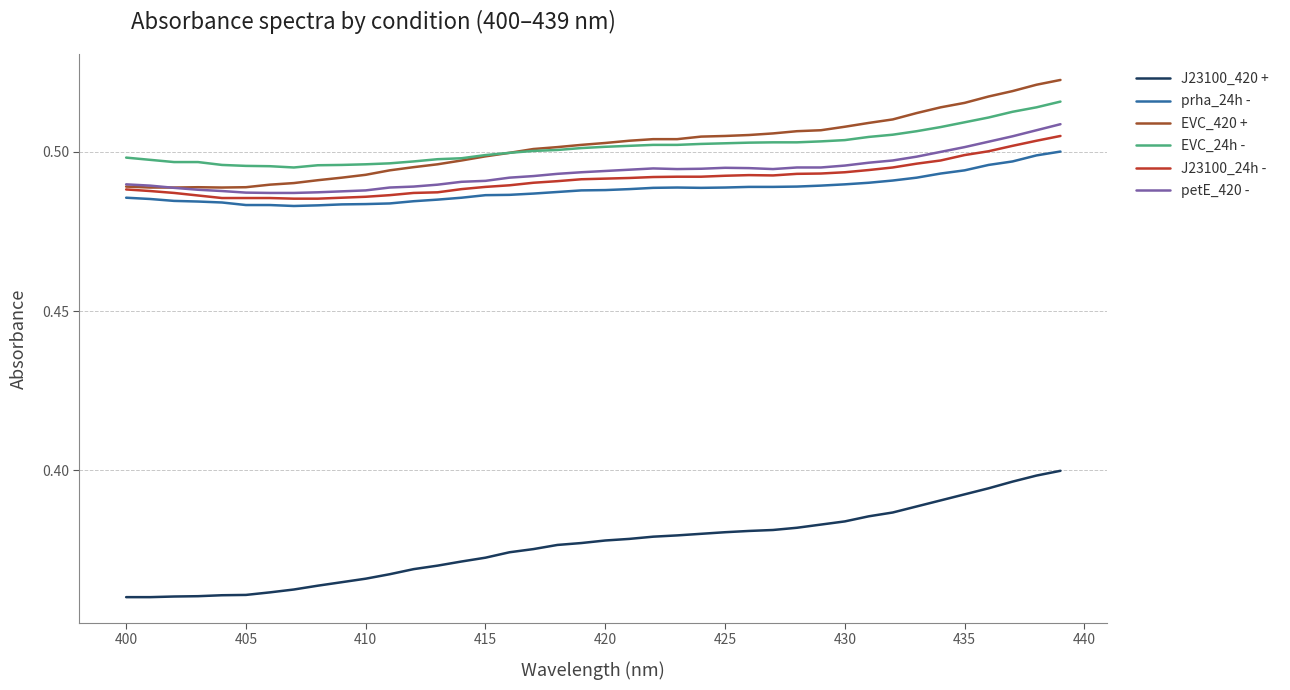

At how many categories does at least one series exceed 0?

40